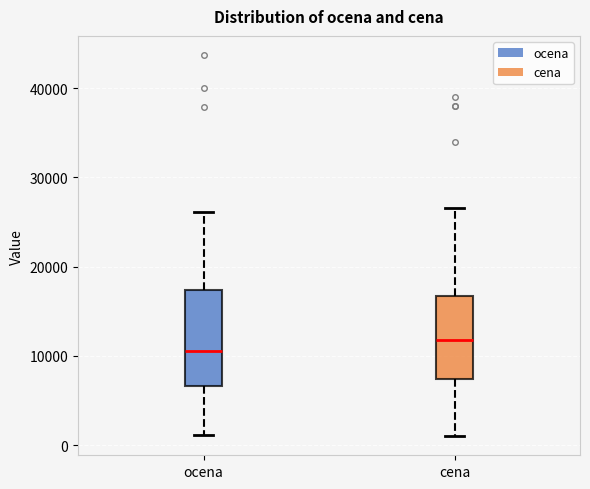

Reading left to right, transcribe this box plot: for each box, give where its median line is, the range the box spans, and where its two whiskers end, as read against the y-axis. The values are not printed on the chart, so give them approximately, as read against the axis.

ocena: median 11000, box 7000 to 17000, whiskers 1000 to 26000
cena: median 12000, box 7000 to 17000, whiskers 1000 to 27000